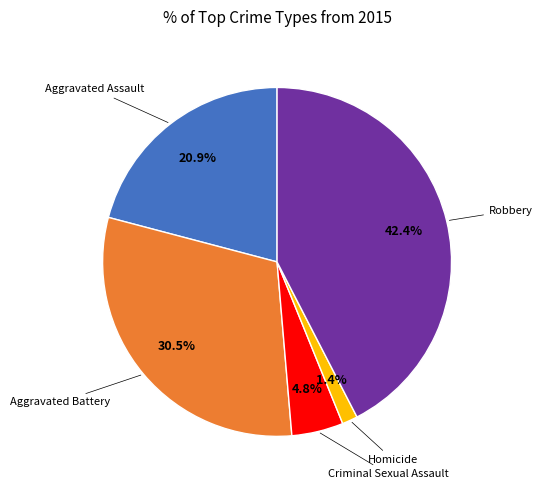

Is there a majority slice in this chart?

No